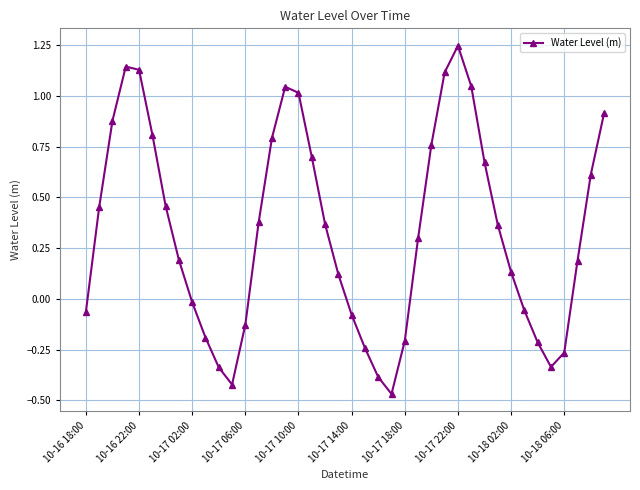

What is the average value?

0.3